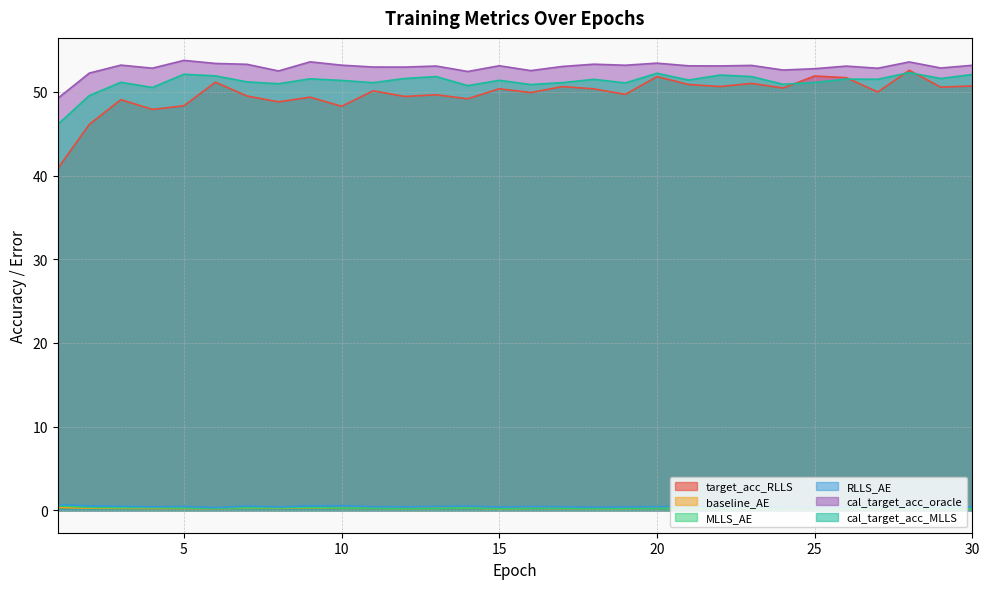

At which category does cal_target_acc_oracle reach its first local valley?

4